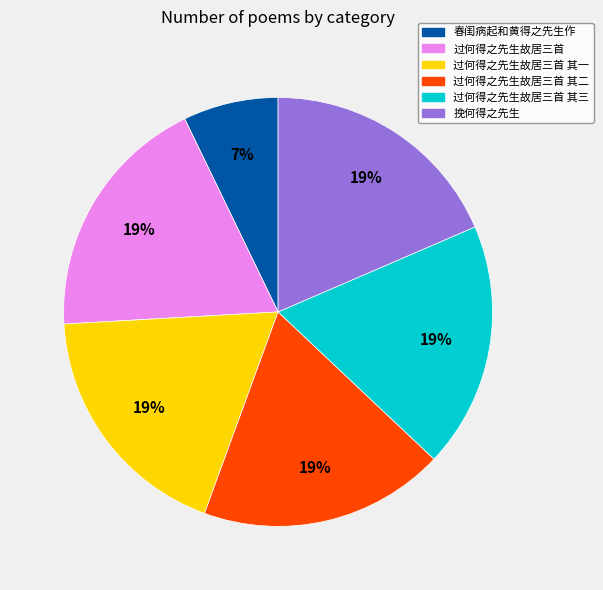

To the nearest percent, what is the difference between the largest and smallest slice percentages?

12%